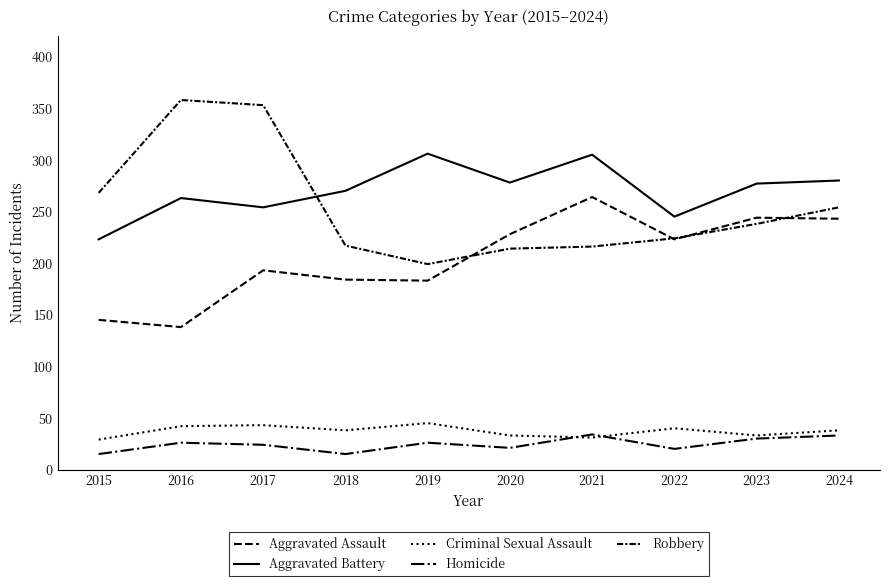

What is the total value across all series at 2021?

850